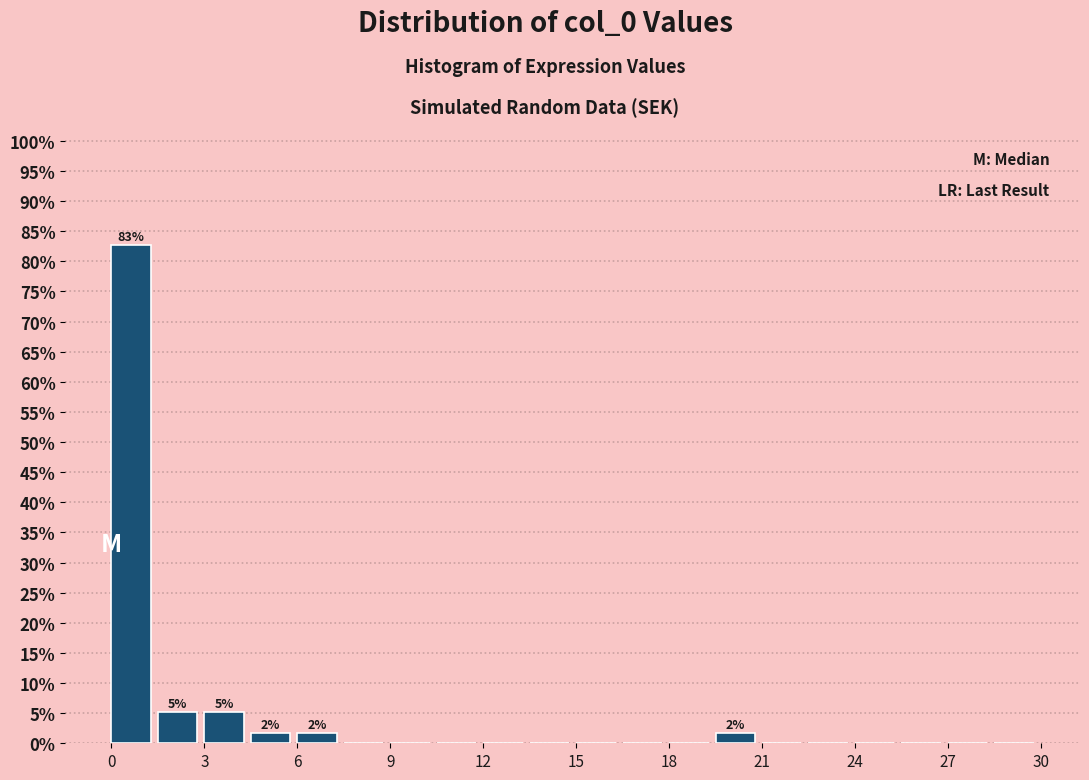

Read against the x-axis, roughly where is the centre of the tallest bar?

0.5